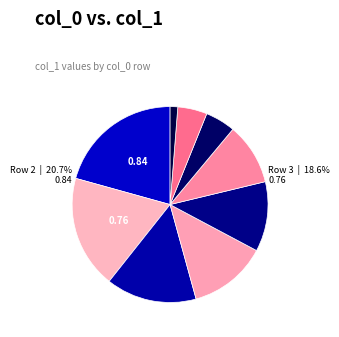

Is 5 the majority of the pie?

No